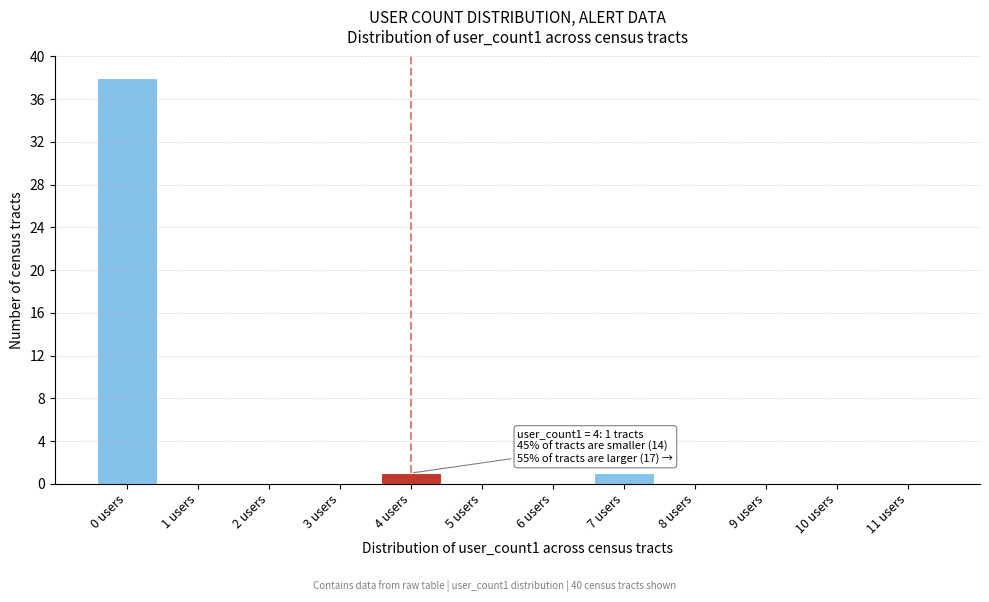

Reading left to right, list all the values displayed in this chart.

0 users=38	1 users=0	2 users=0	3 users=0	4 users=1	5 users=0	6 users=0	7 users=1	8 users=0	9 users=0	10 users=0	11 users=0